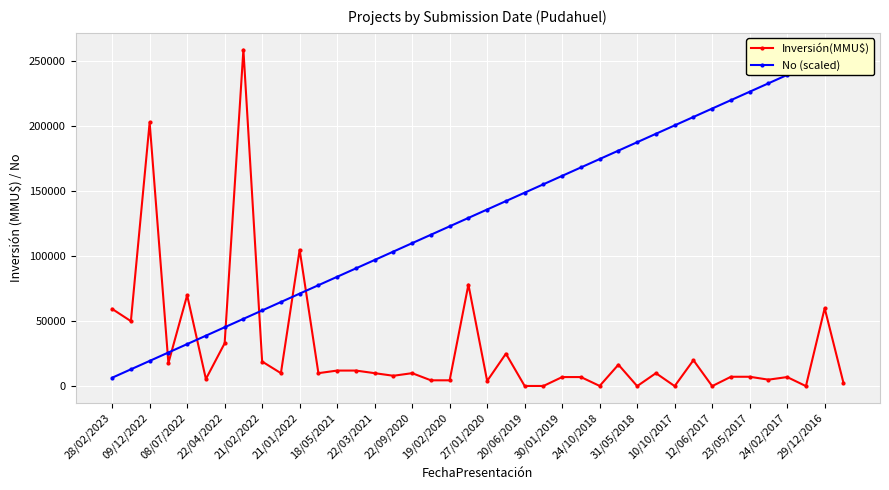

How many intersections are there between No (scaled) and Inversión(MMU$)?

7